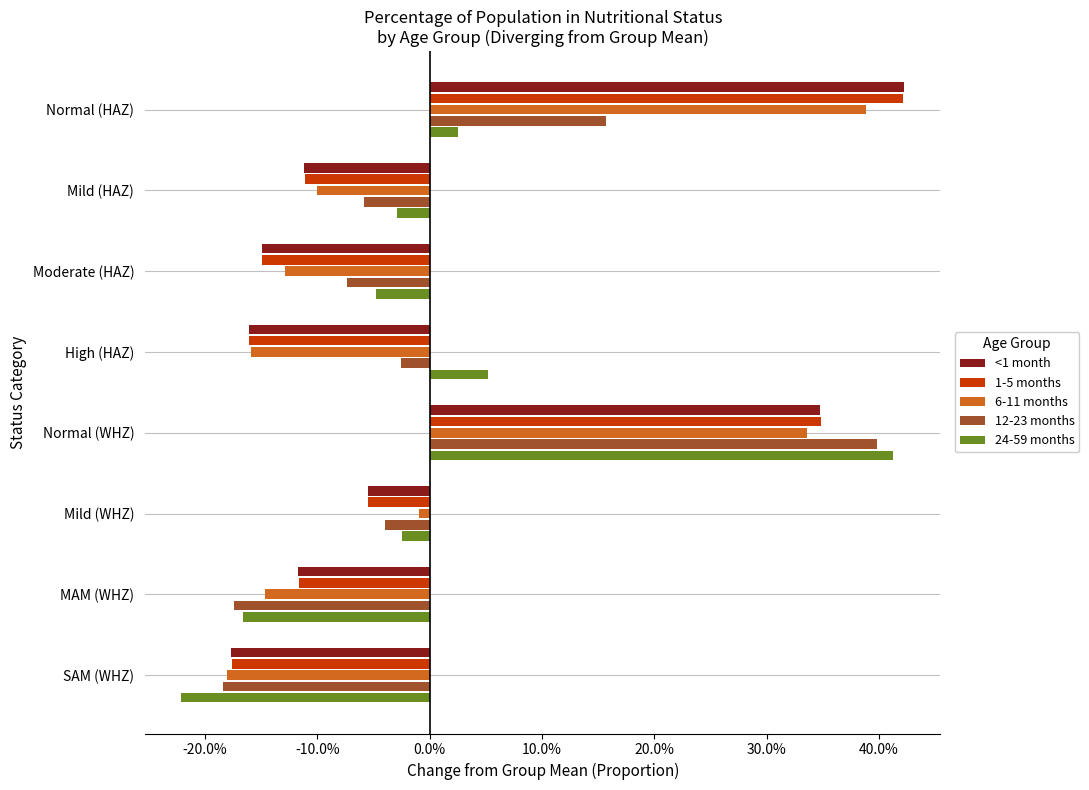

Count the number of categories in the chart.

8